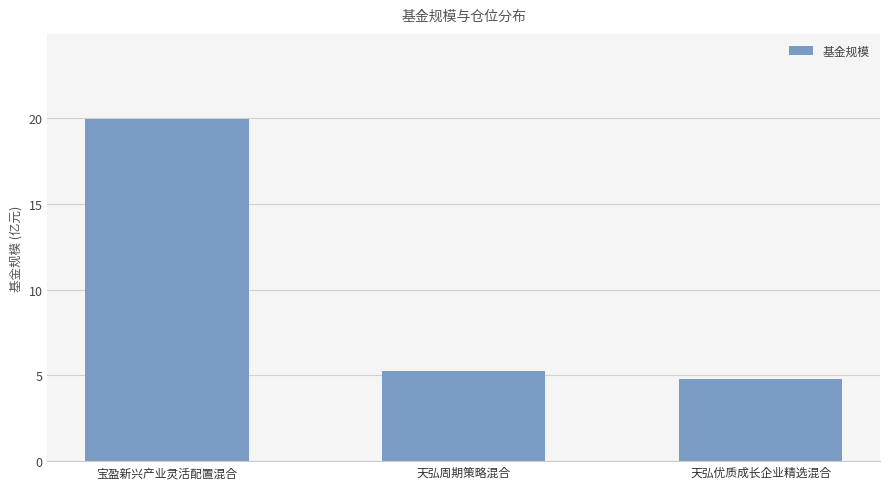

Is it true that the value at 天弘优质成长企业精选混合 is 4.8?

True